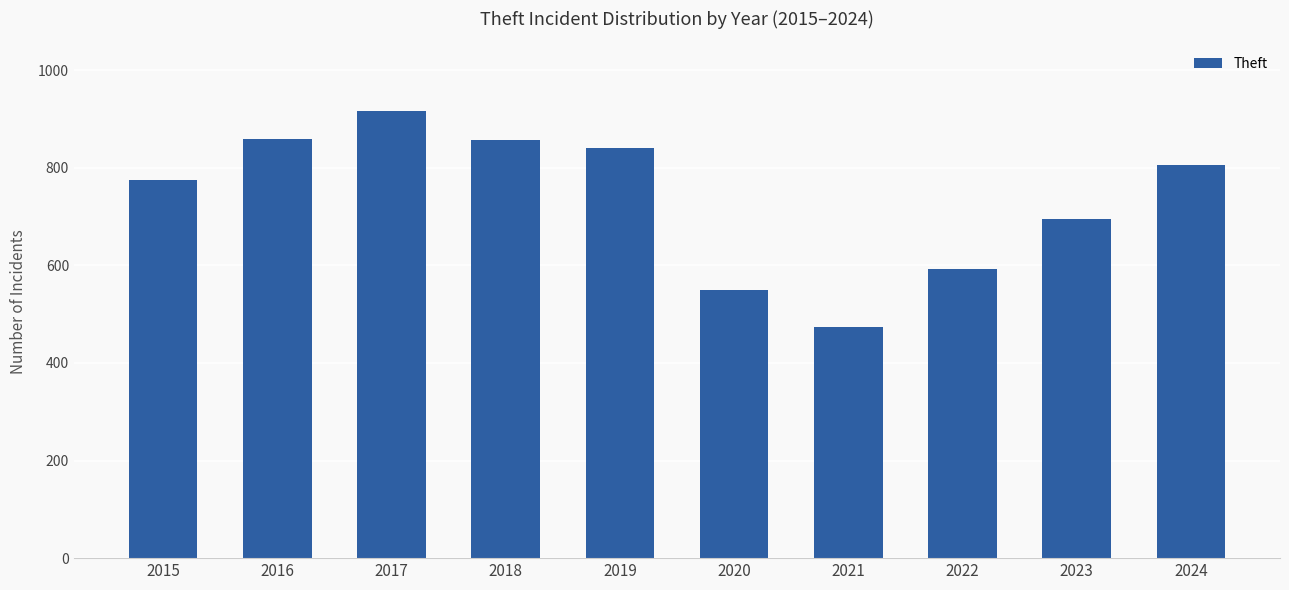

What is the average value?

736